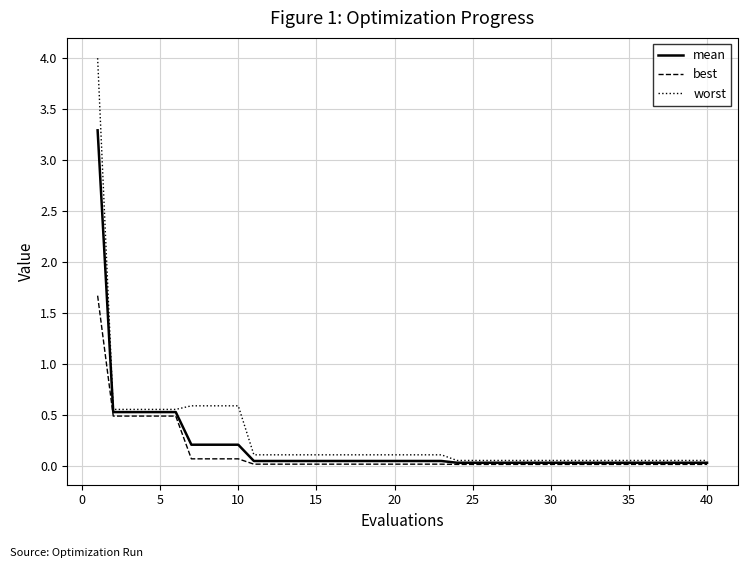

List the series in order of their peak value, lowest first.

best, mean, worst